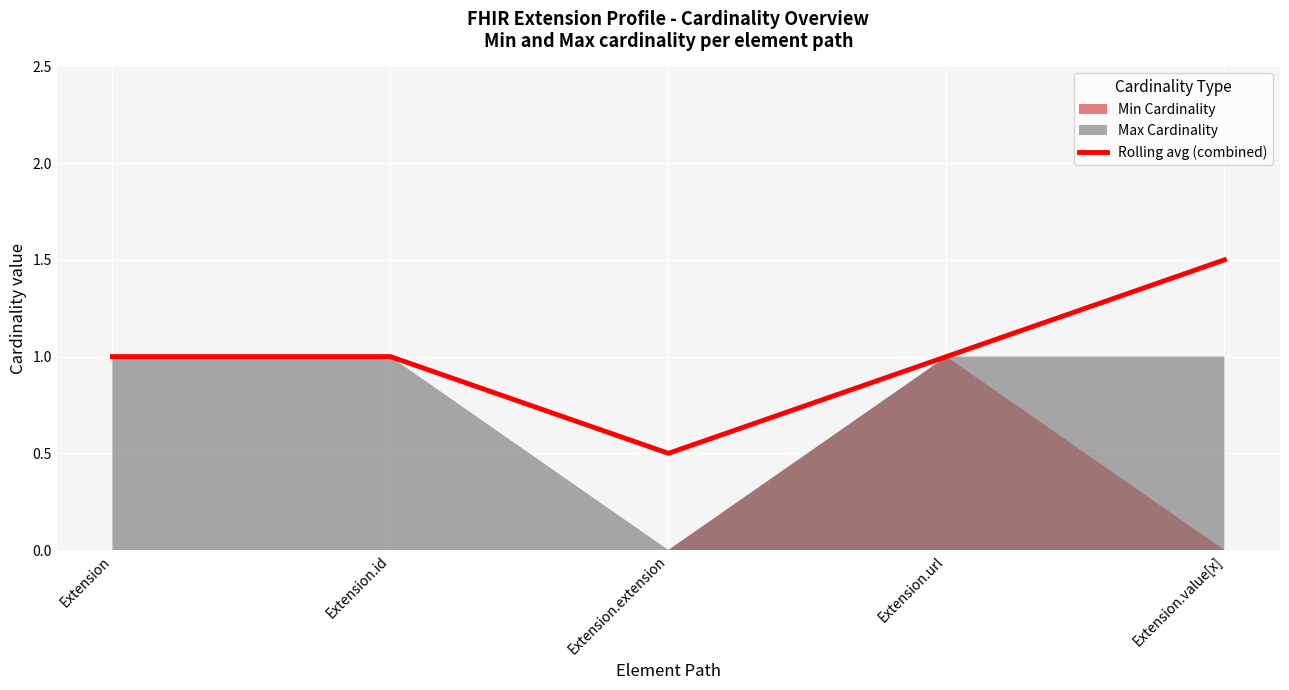

Does the chart display data point markers on the line(s)?

No